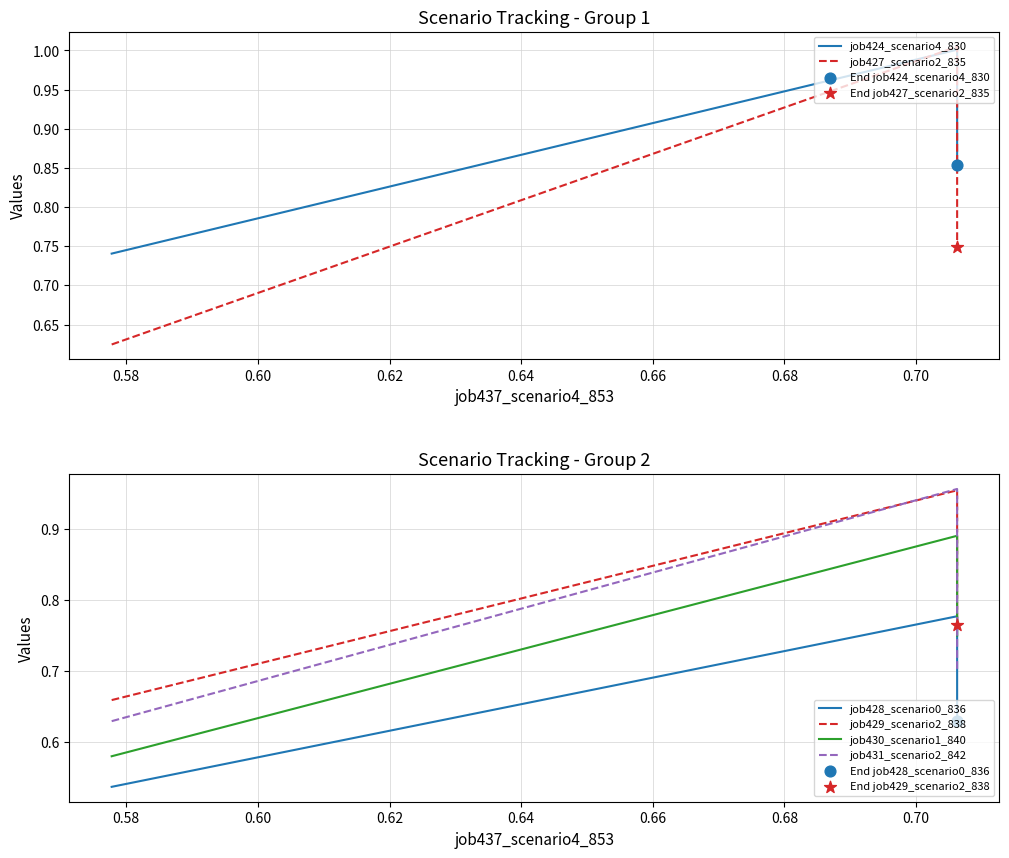

Which series contains the lowest Y value?

job428_scenario0_836